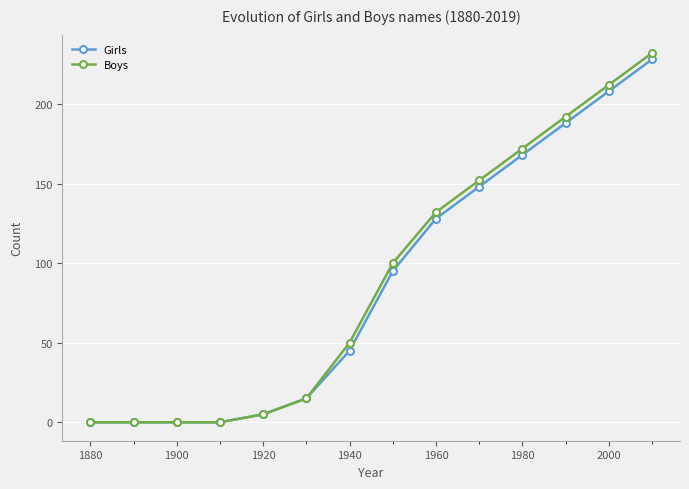

At how many categories does at least one series exceed 165?

4